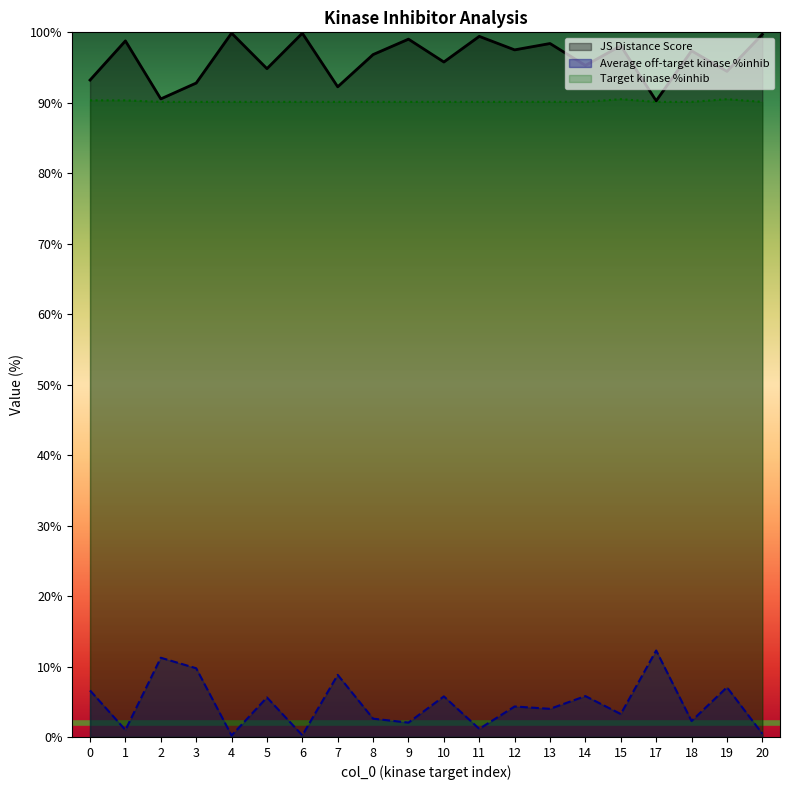

Reading left to right, what are all the values shown in this chart?

JS Distance Score: 93.2	98.8	90.6	92.8	99.9	94.8	99.9	92.3	96.8	99.0	95.8	99.4	97.5	98.4	95.3	98.1	90.3	97.4	94.5	99.7
Average off-target kinase %inhib: 6.6	1.0	11.2	9.8	0.2	5.6	0.2	8.8	2.6	2.0	5.8	1.2	4.3	4.0	5.8	3.3	12.3	2.3	7.1	0.5
Target kinase %inhib: 90.3	90.3	90.1	90.1	90.1	90.1	90.1	90.1	90.1	90.1	90.1	90.1	90.1	90.1	90.1	90.5	90.1	90.1	90.5	90.1